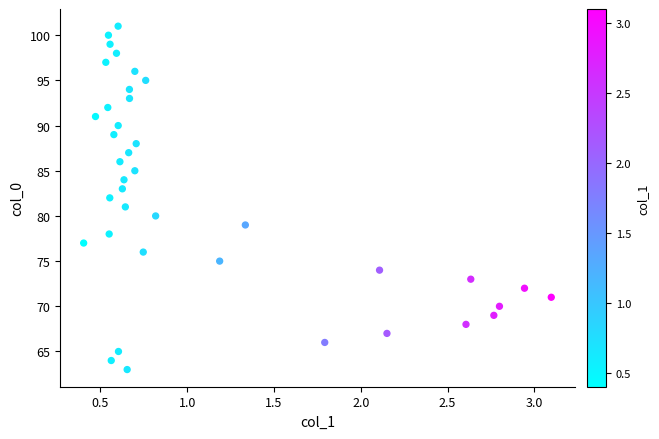

What is the range of Y values (max minus min)?

38